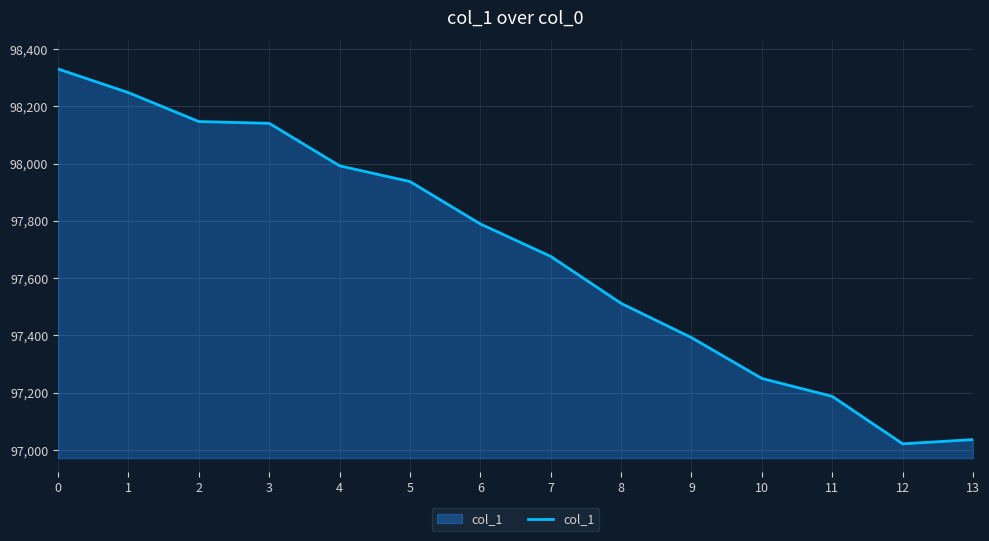

The chart shows a value of 22809.1 at 10. True or false?

False